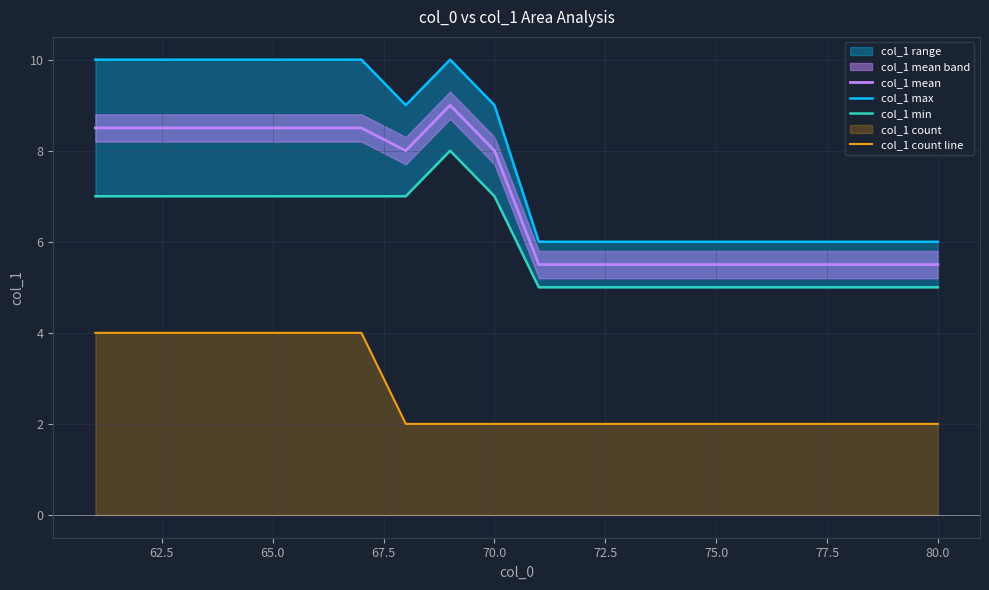

How many interior local valleys does the col_1 mean series have?

1